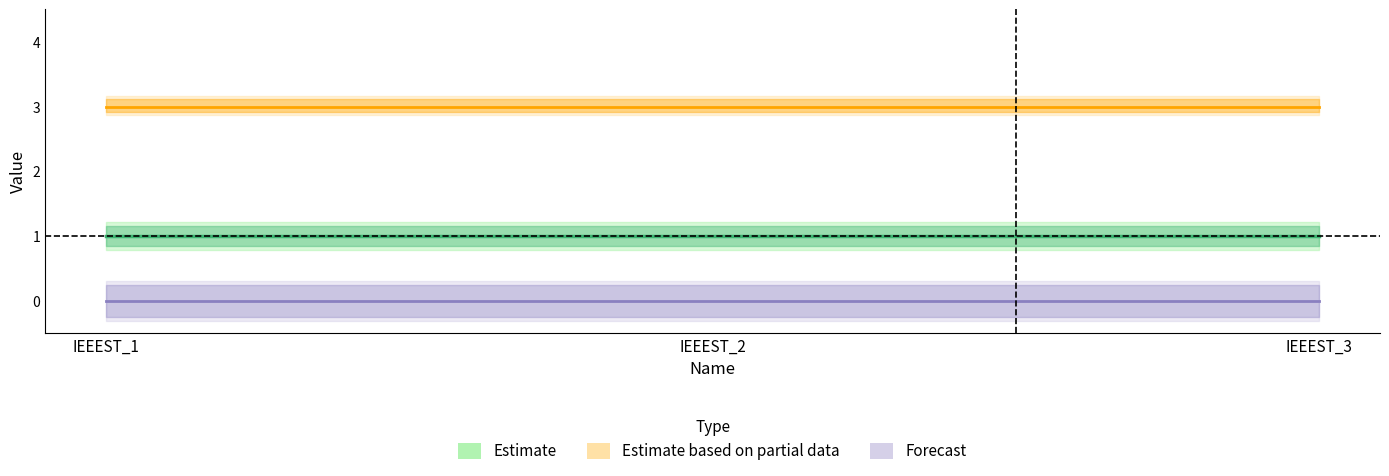

Is it true that Estimate based on partial data equals 3 at IEEEST_2?

True